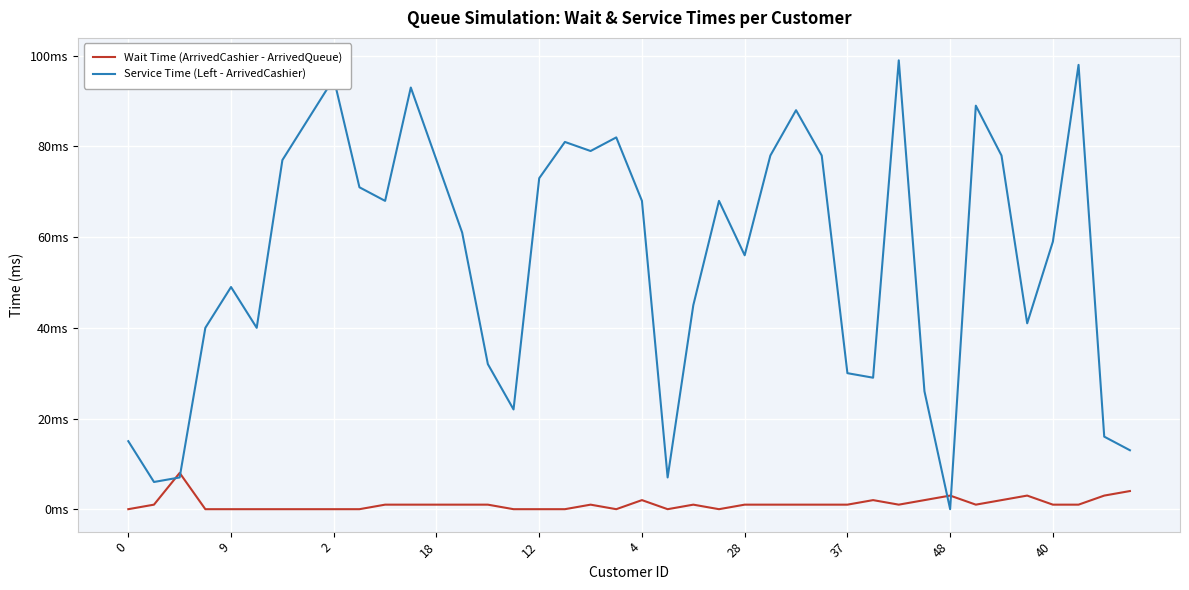

What is the difference between the maximum and minimum values in the Wait Time (ArrivedCashier - ArrivedQueue) series?

8